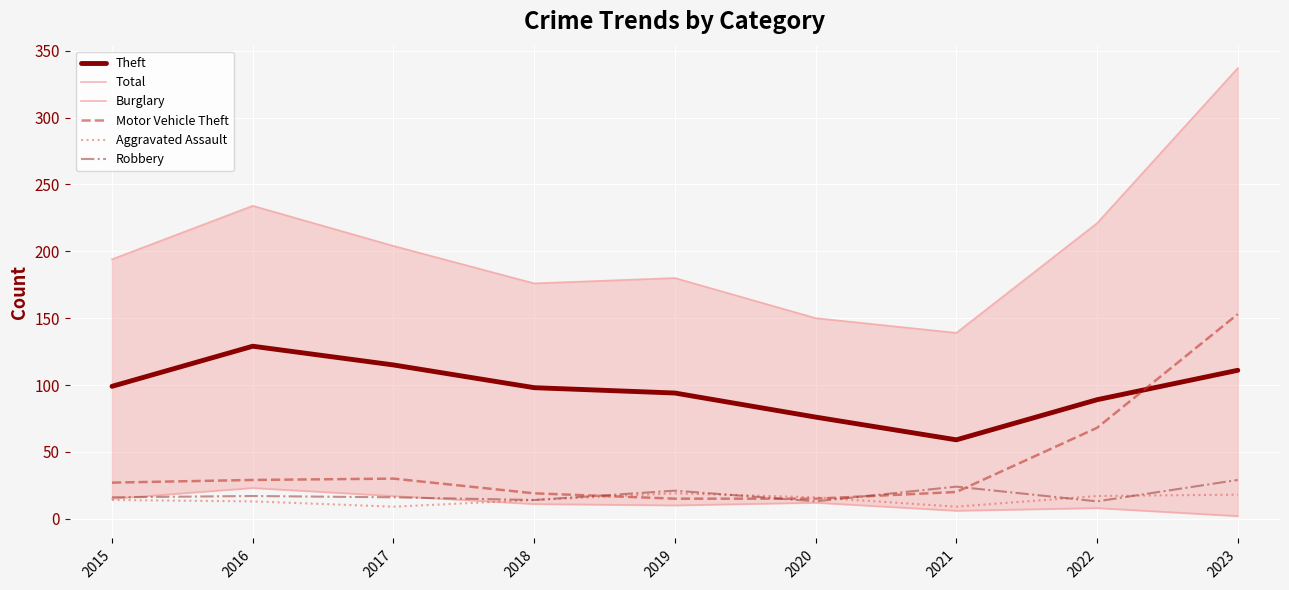

The value of Total at 2019 is 42. True or false?

False